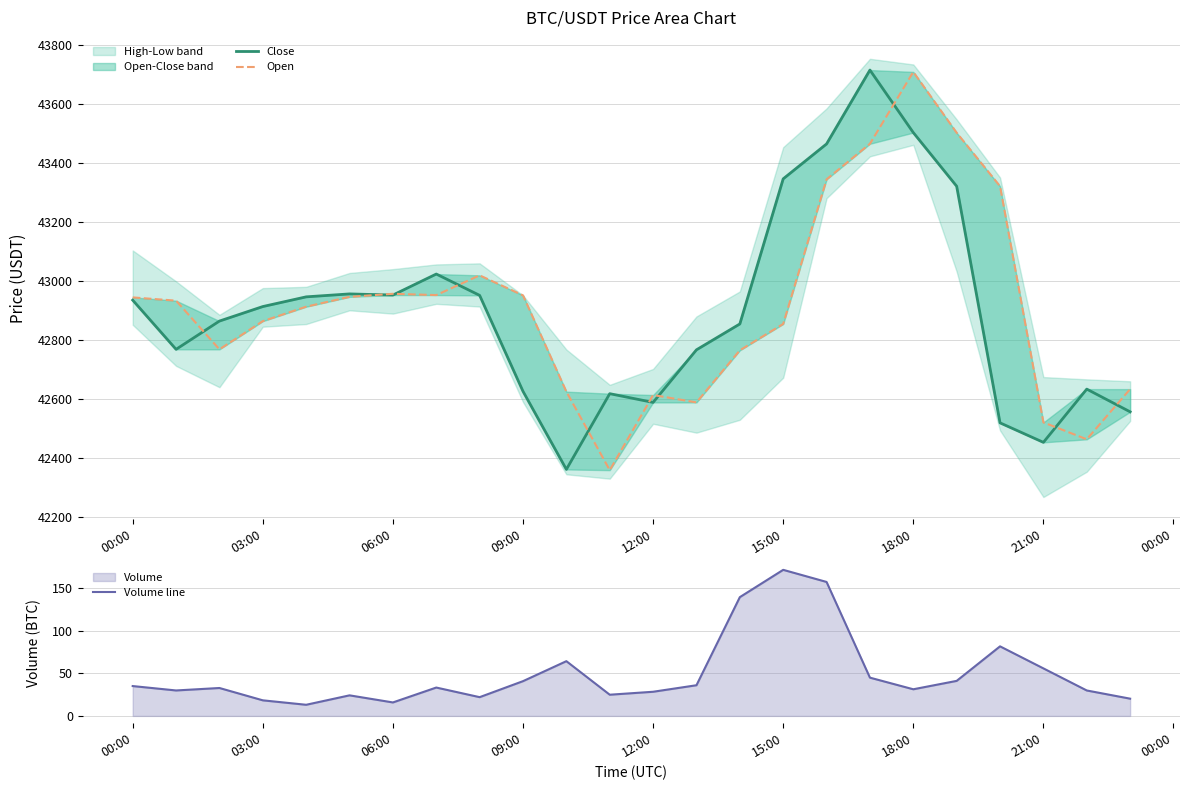

The Volume line series shows 29.8 at 21:00. True or false?

False